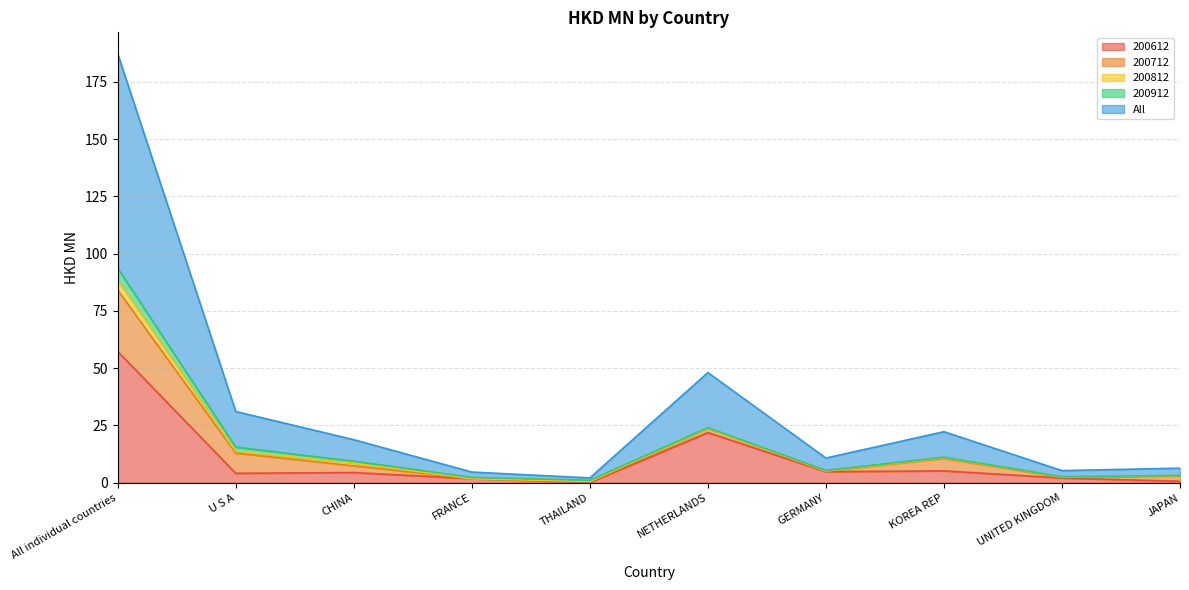

What is the difference between the maximum and minimum values in the 200812 series?

4.3